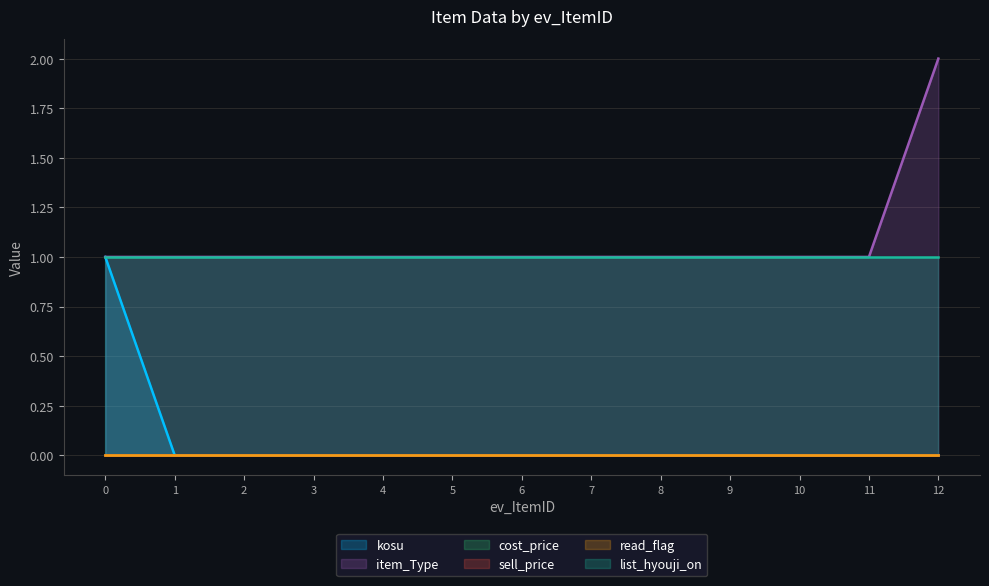

True or false: item_Type and cost_price cross at least once.

False